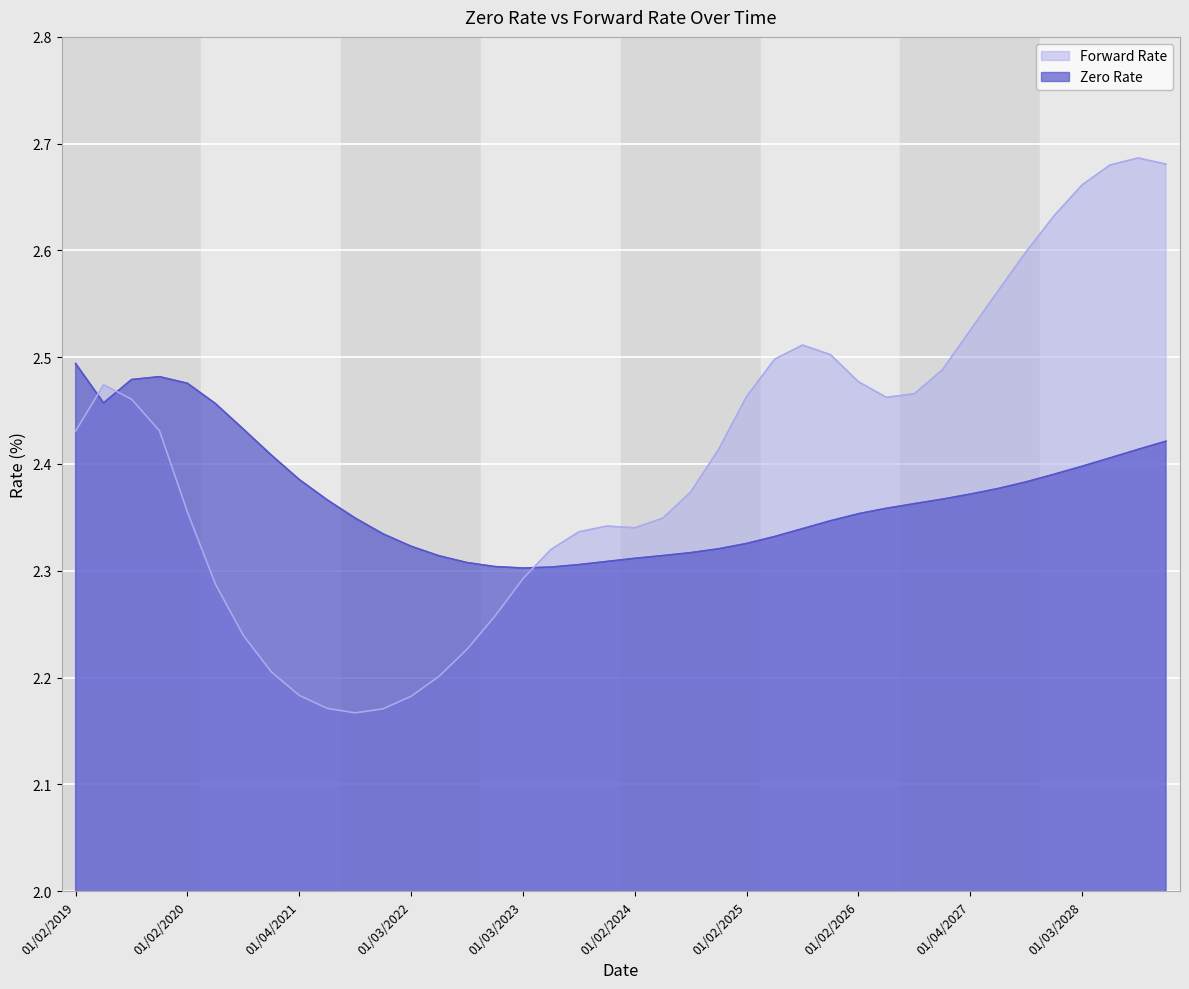

What is the difference between the maximum and minimum values in the Zero Rate series?

0.2